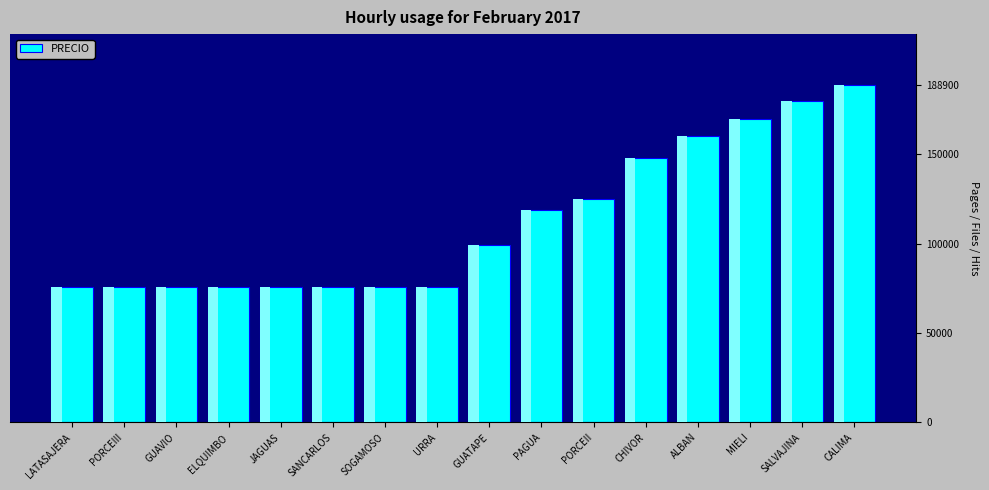

Count the number of values greater than 99000.

7